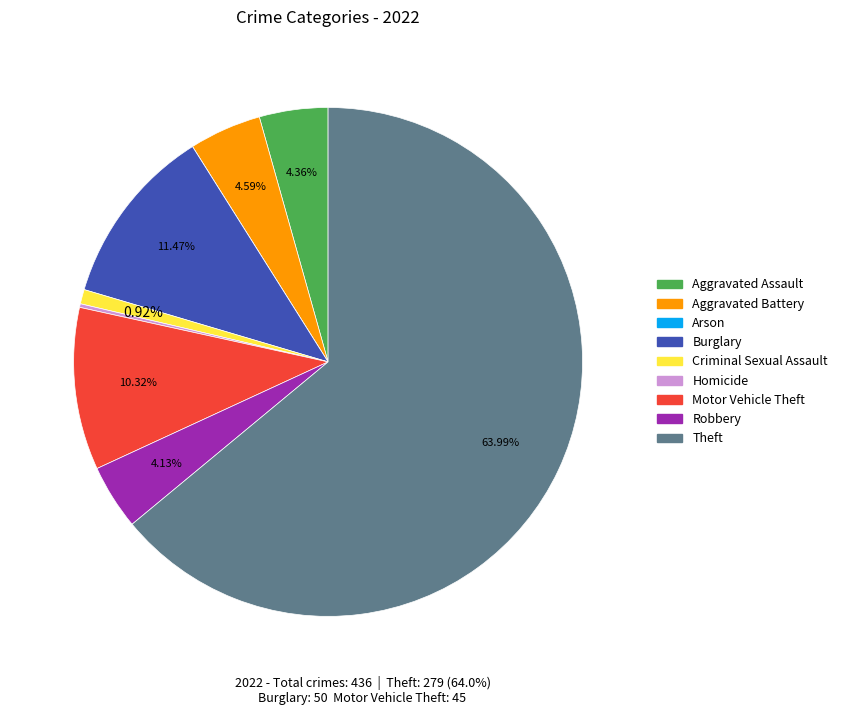

What is the largest slice in the pie chart?

Theft